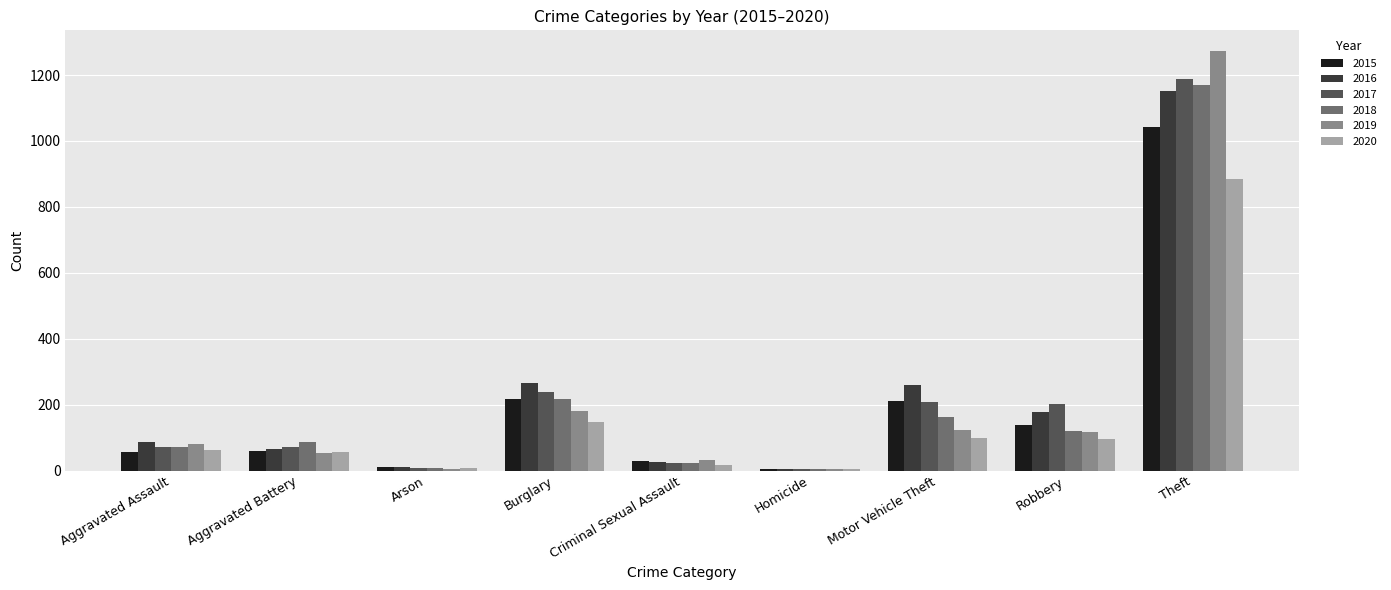

Which category has the highest value in the 2016 series?

Theft